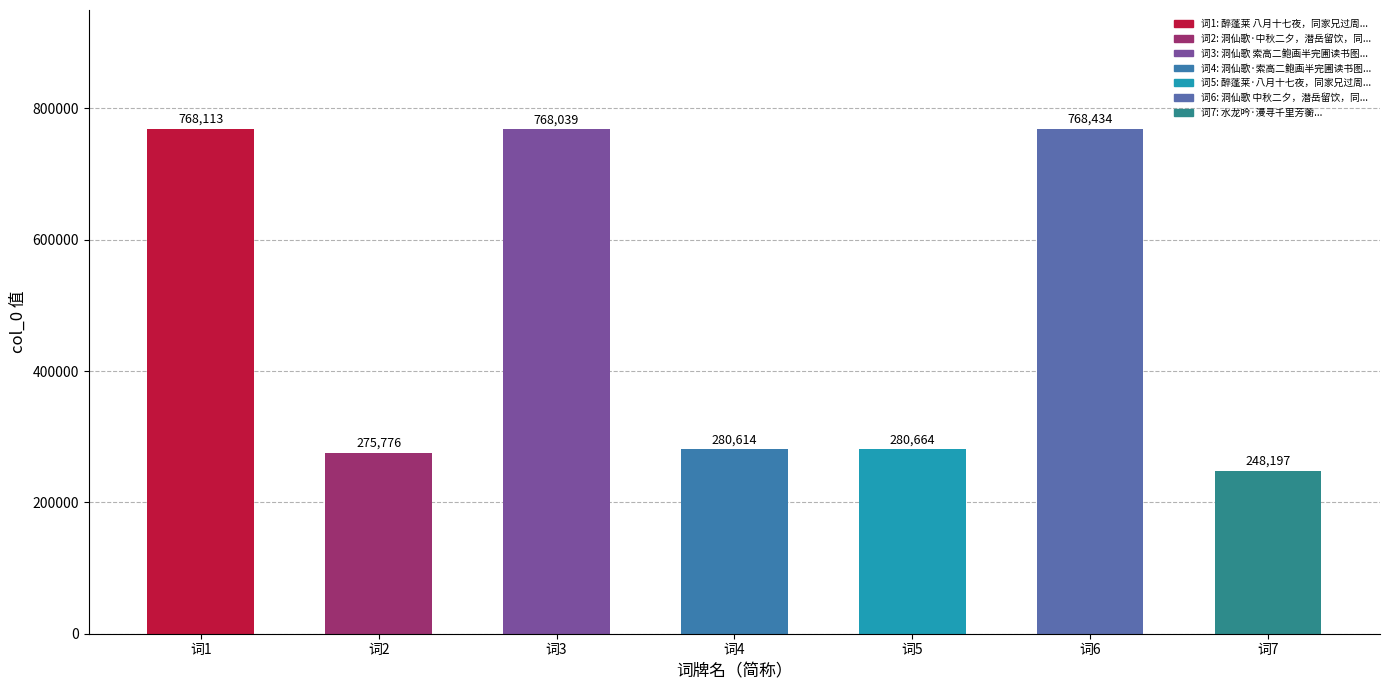

What is the average value?

484262